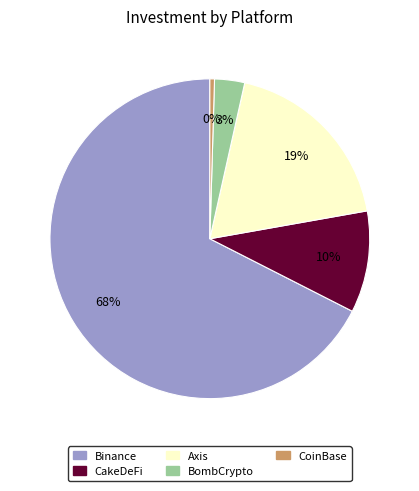

To the nearest percent, what percentage of the pie is Binance?

68%